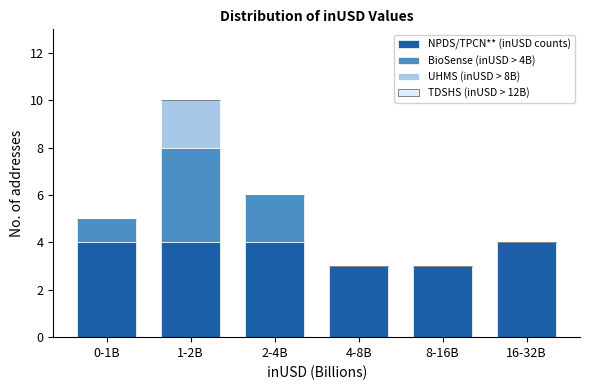

Reading left to right, list the values for the NPDS/TPCN** (inUSD counts) series.

0-1B=4	1-2B=4	2-4B=4	4-8B=3	8-16B=3	16-32B=4